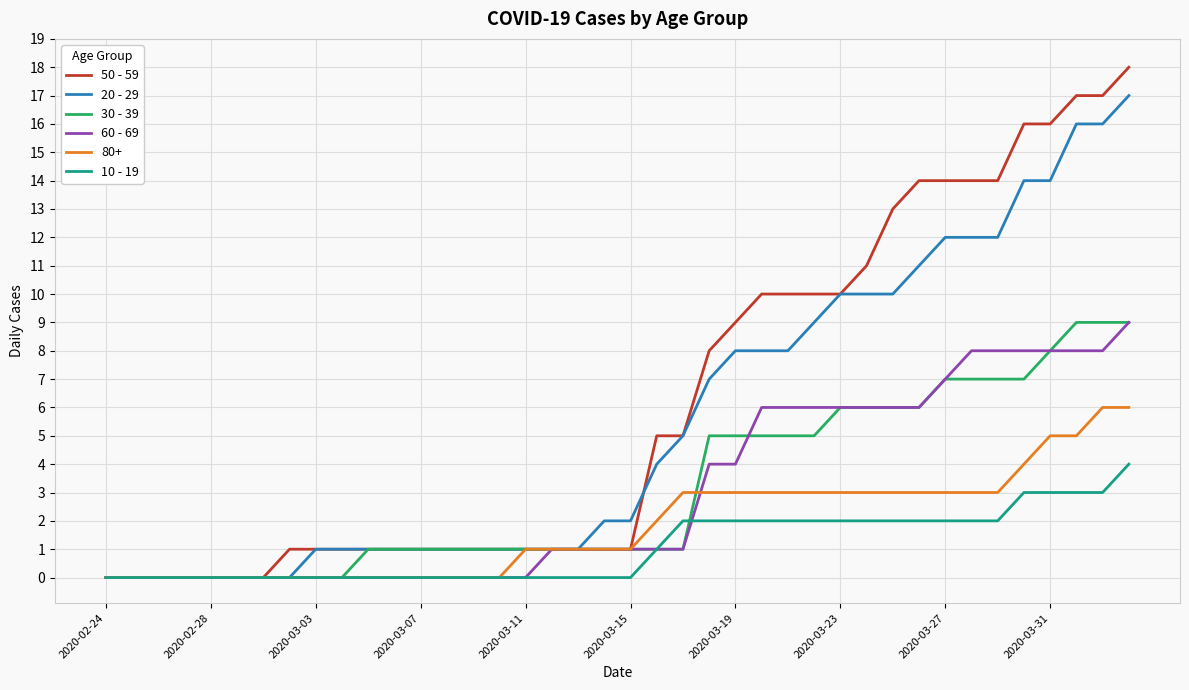

How many categories are shown in the chart?

40